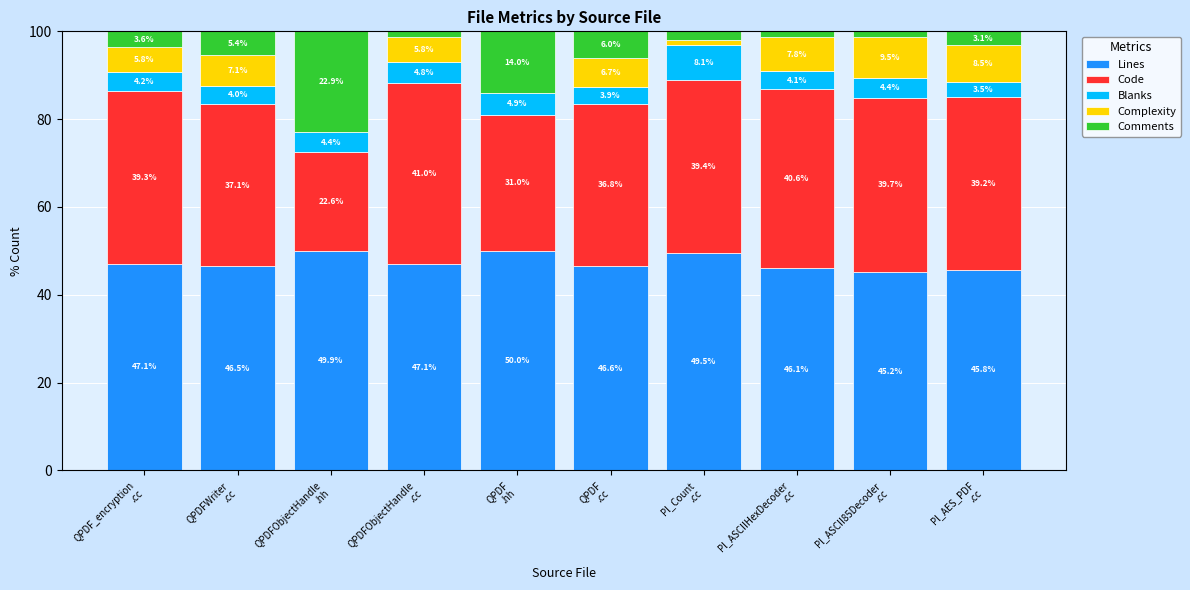

How many data points in Lines are above 47?

5